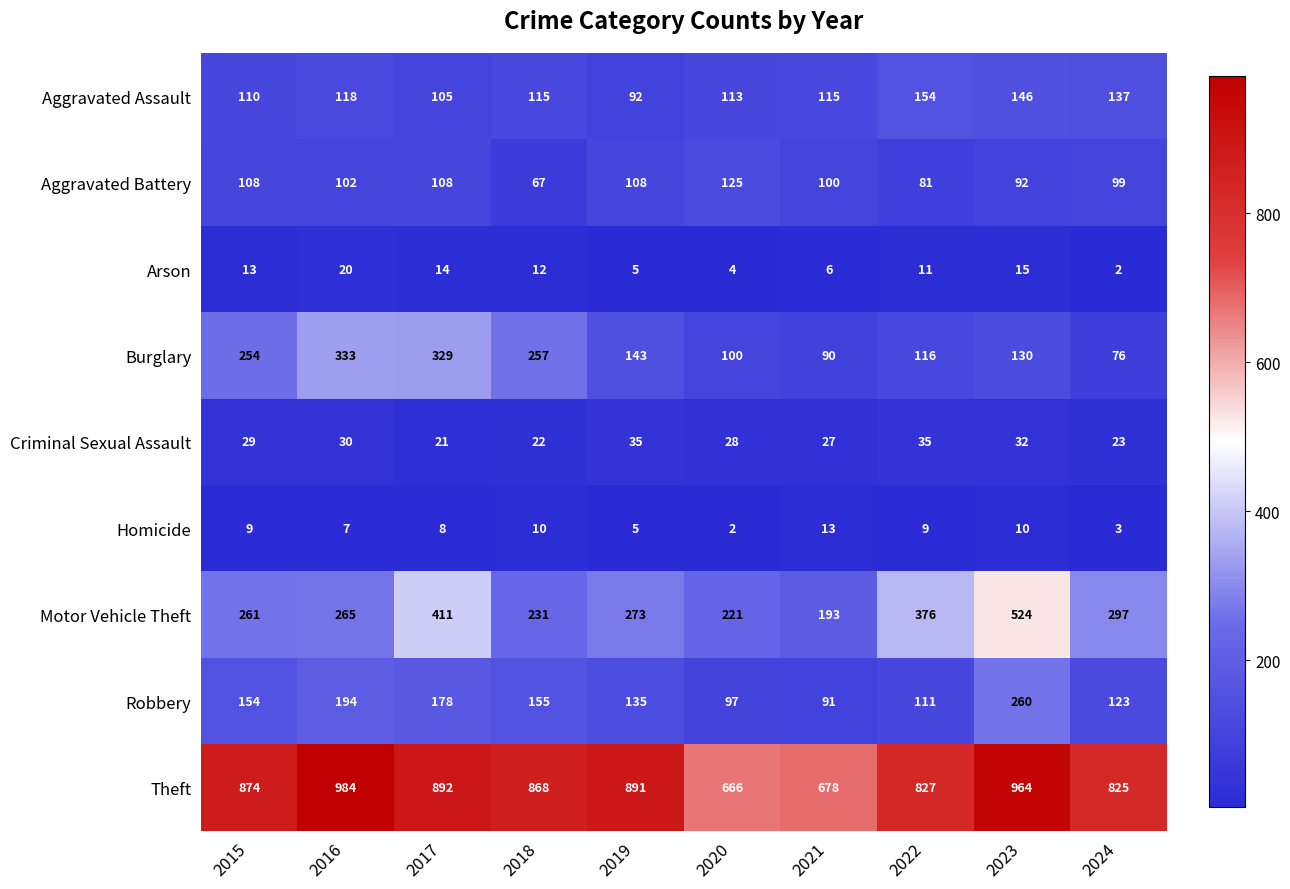

Count the number of data series in this chart.

9